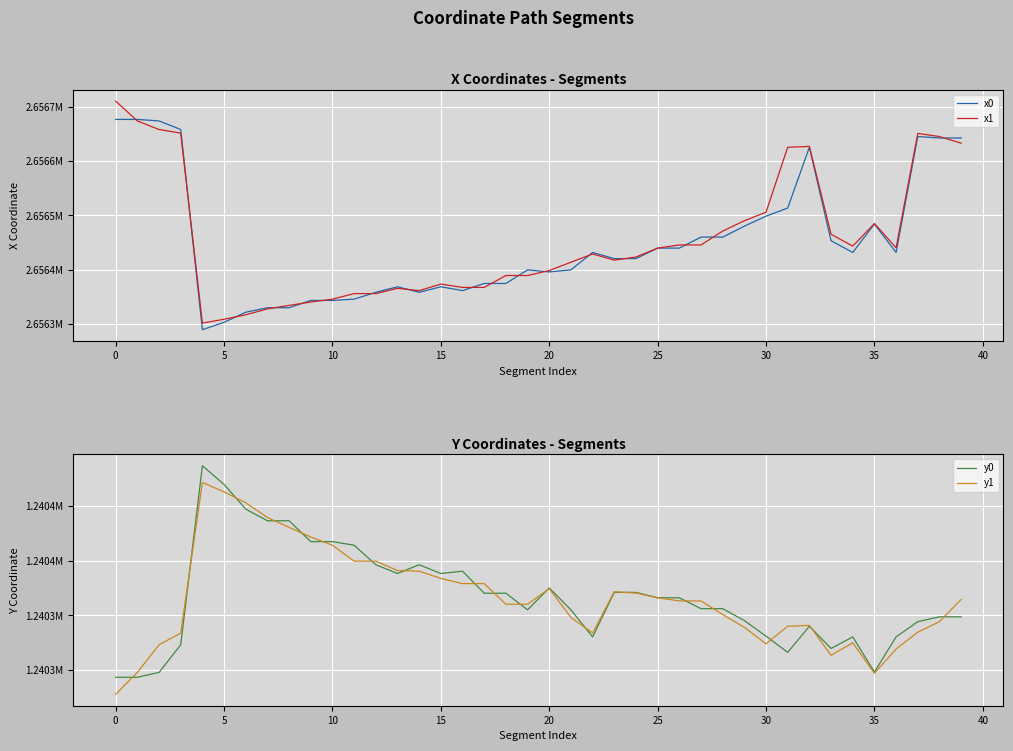

Is it true that y1 equals 599512.8 at 21?

False